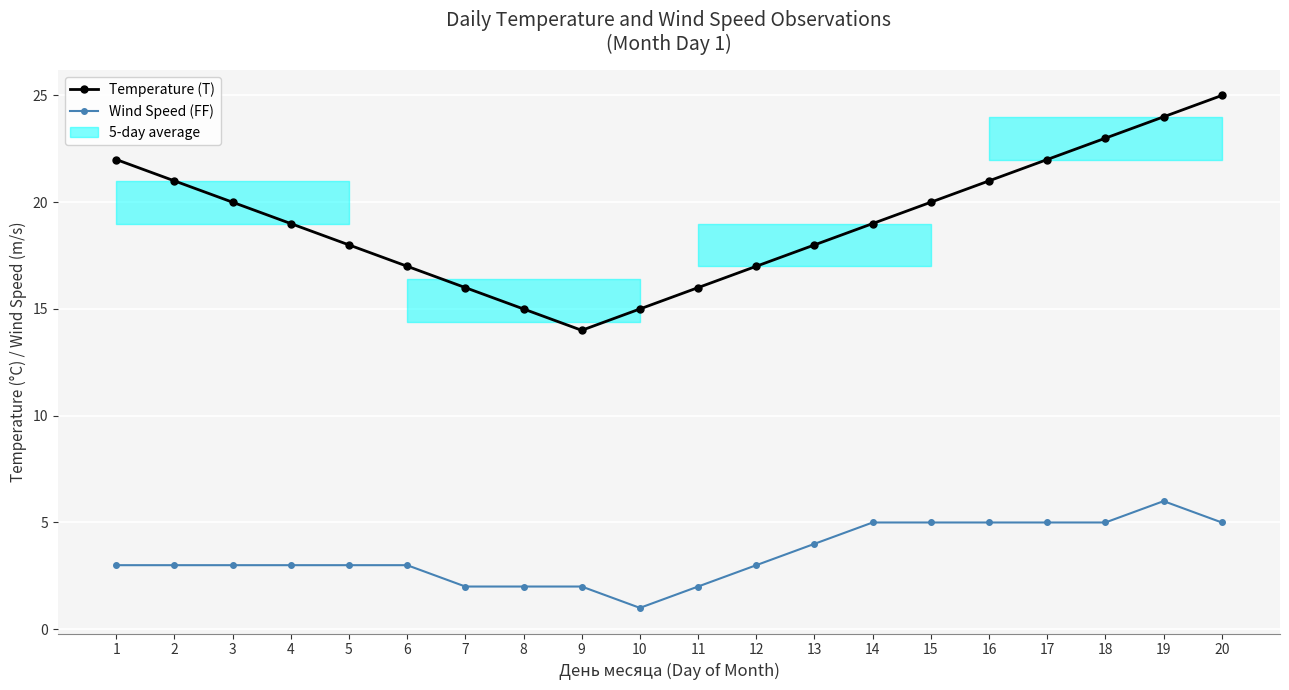

Which category has the highest value in the Wind Speed (FF) series?

19